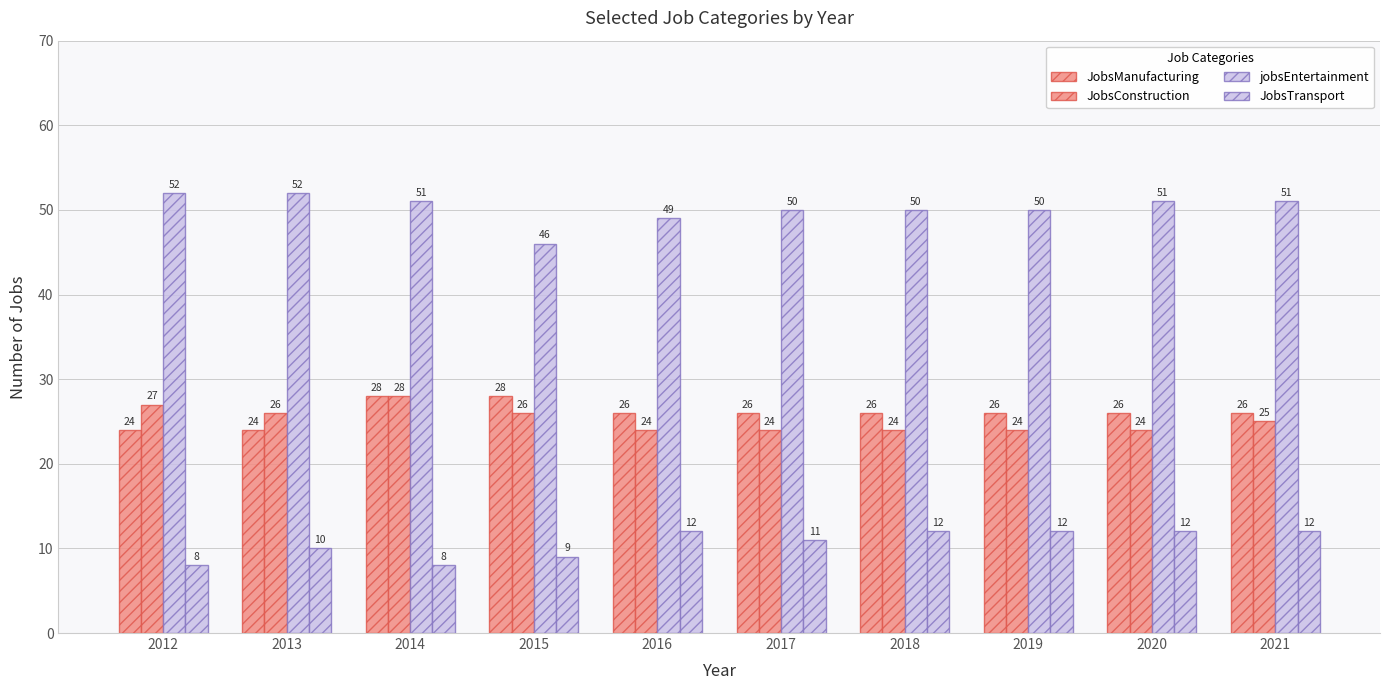

How many bars are there in each group?

4